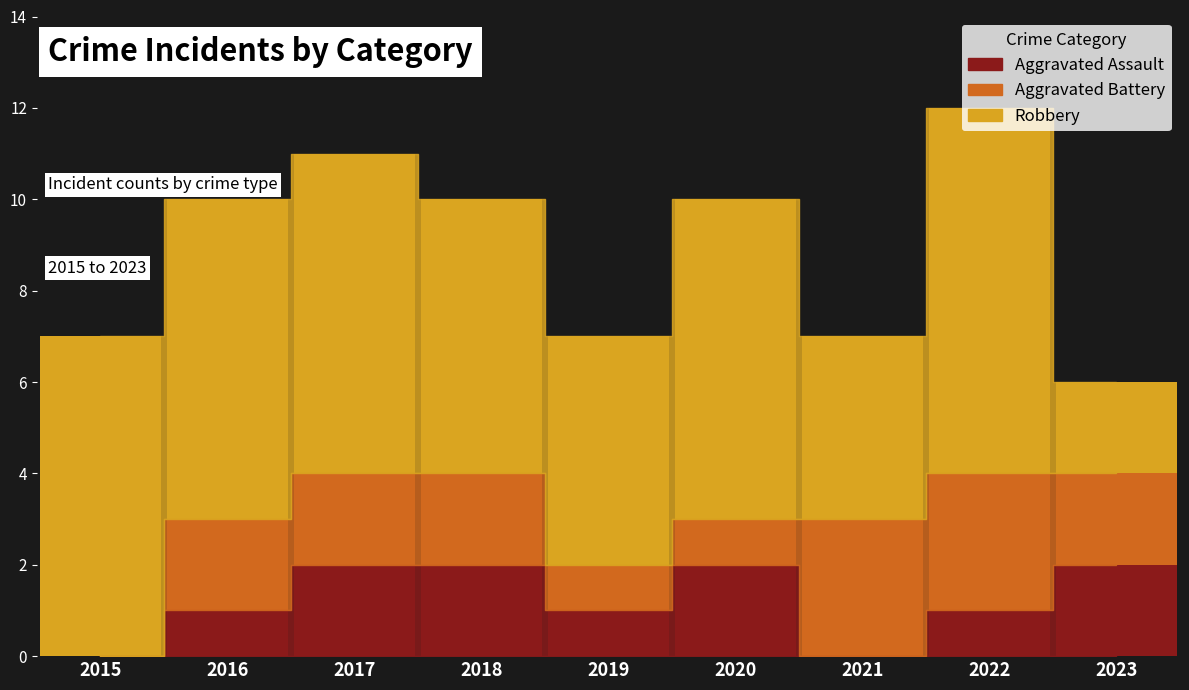

At which category is the sum across all series the highest?

2022